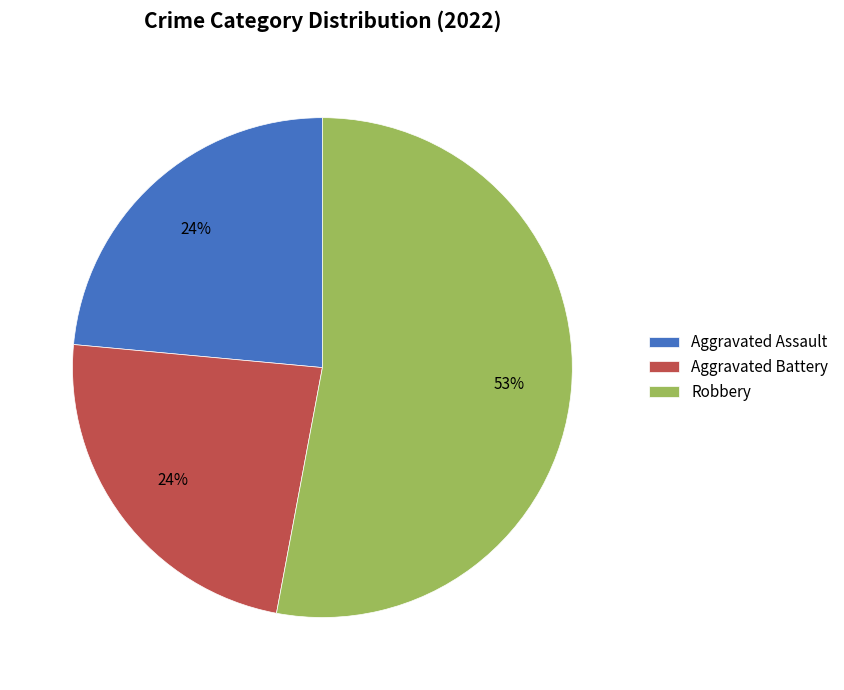

To the nearest percent, what is the difference between the Aggravated Battery and Robbery slice percentages?

29%